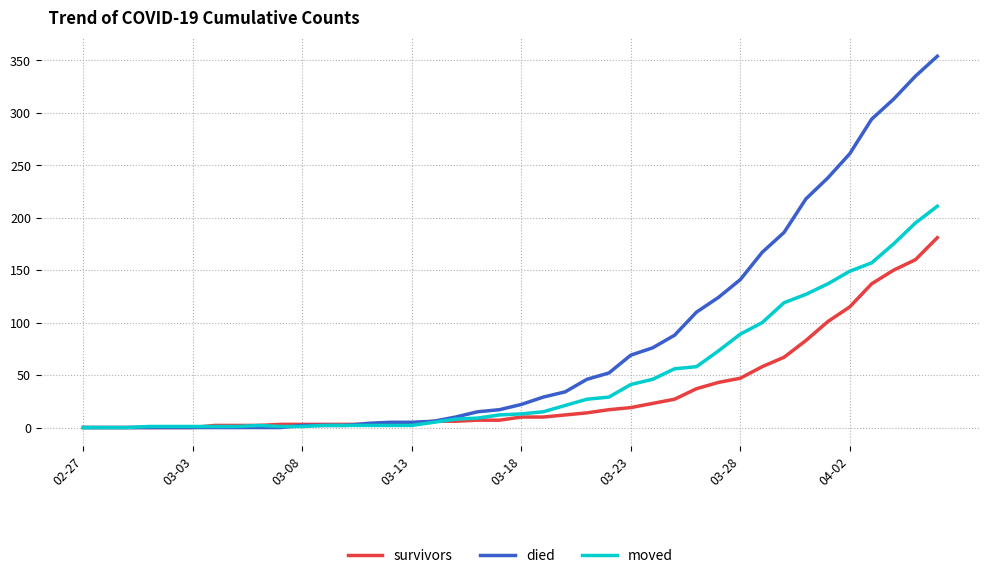

What is the greatest value displayed?

354